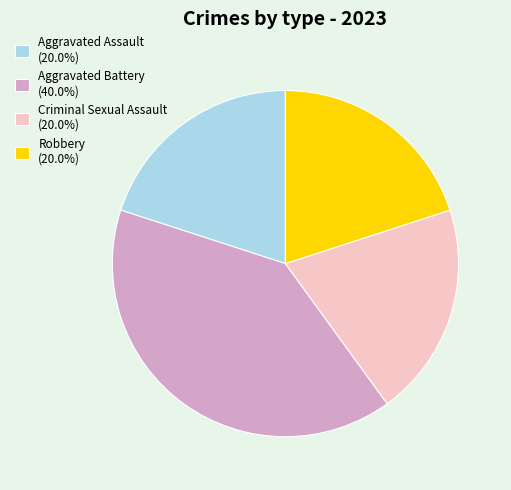

Approximately how many times larger is the value at Aggravated Assault (20.0%) compared to Criminal Sexual Assault (20.0%)?

1.0